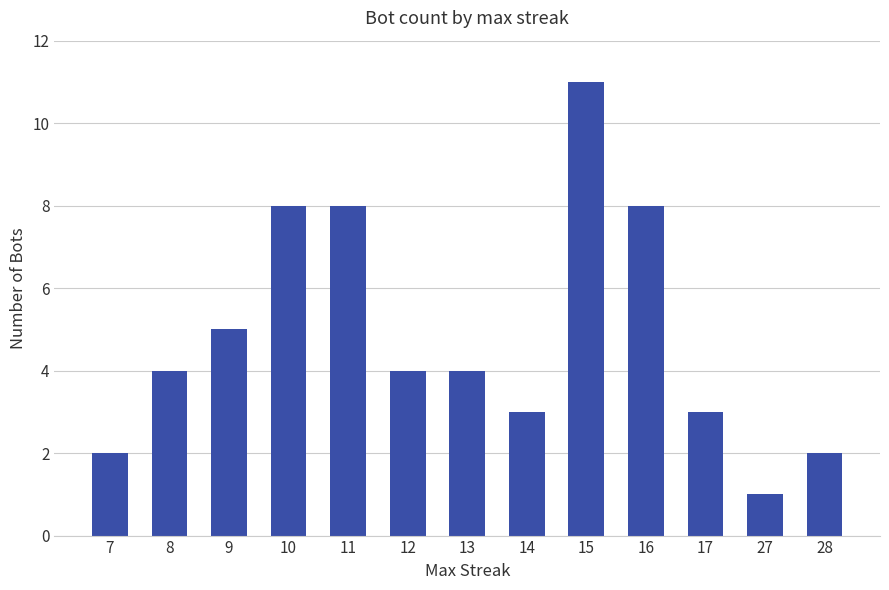

Are the bars horizontal?

No